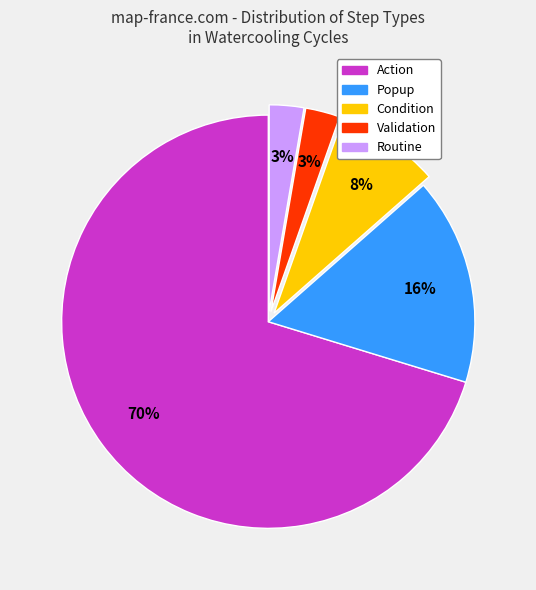

Does any single category account for the majority?

Yes